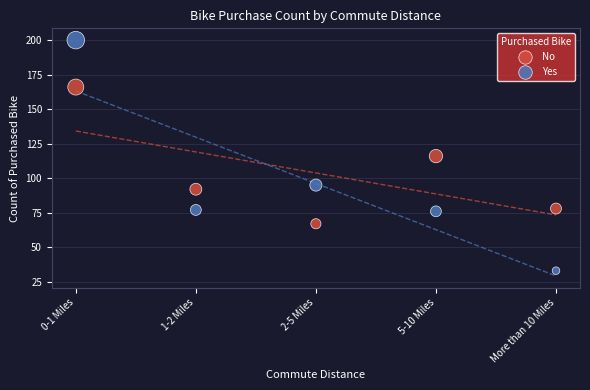

What are all the series names shown in the legend?

No, Yes